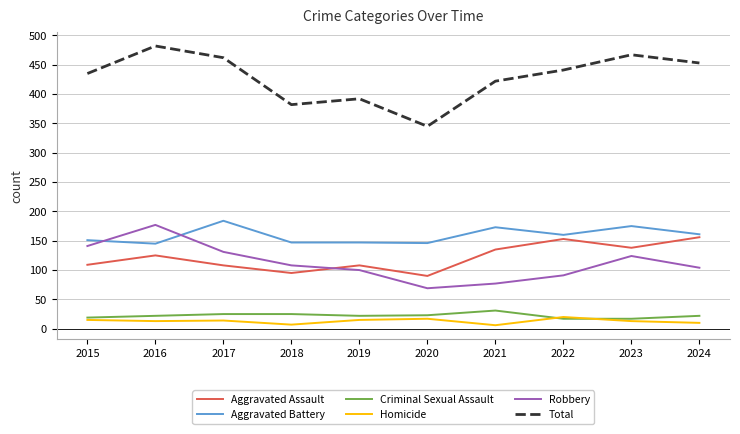

Which label corresponds to the largest value in the chart?

2016